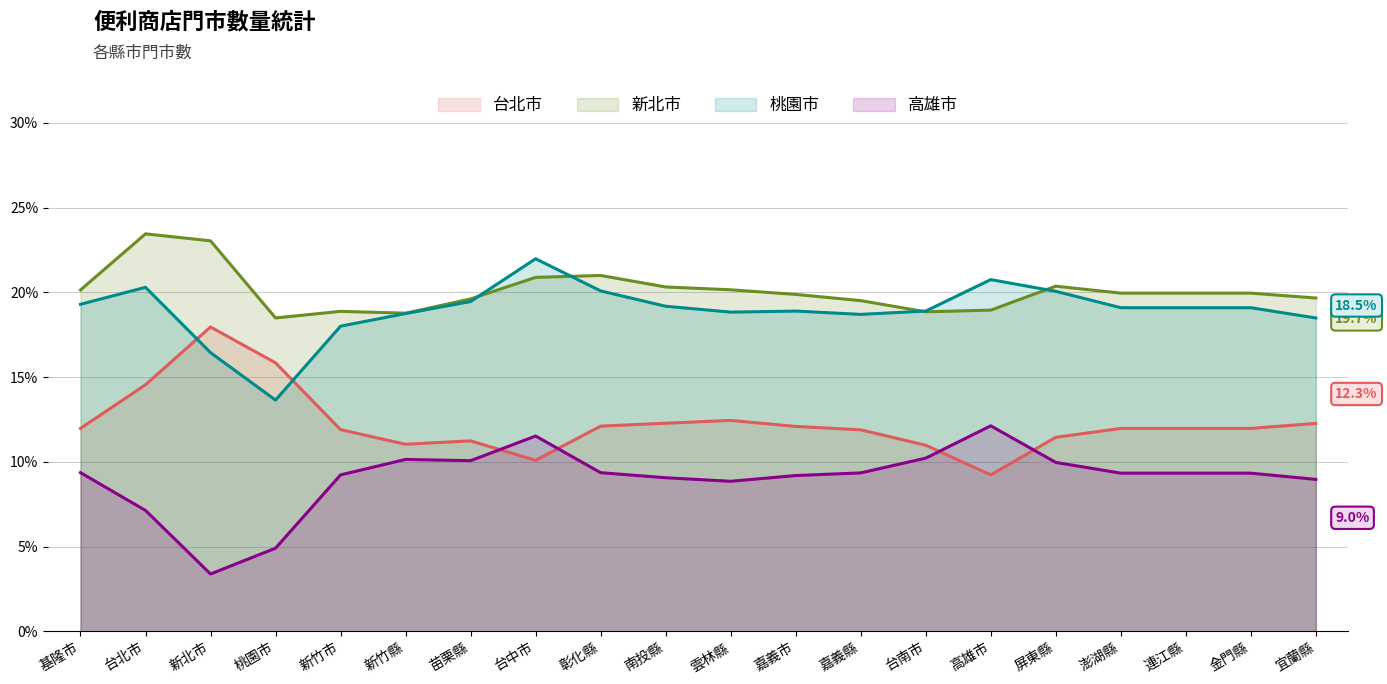

At which label does 新北市 reach its peak?

台北市